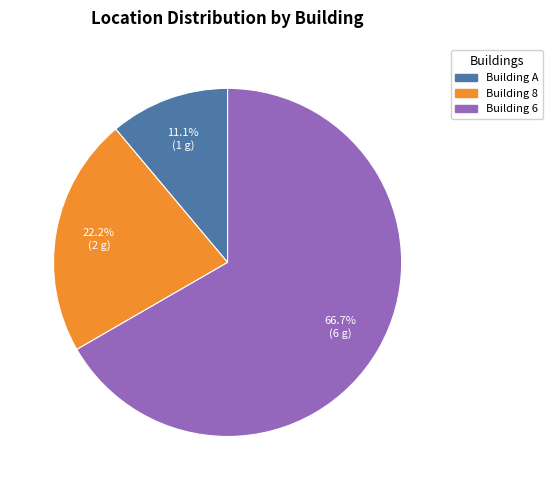

What percentage is the Building 8 slice, to the nearest percent?

22%